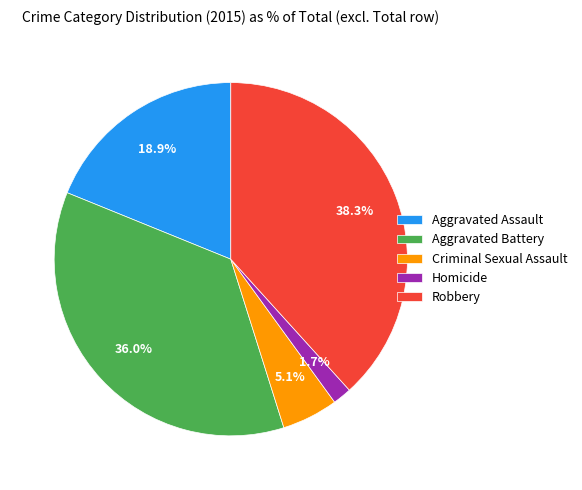

Is the sum of Criminal Sexual Assault and Homicide greater than half?

No